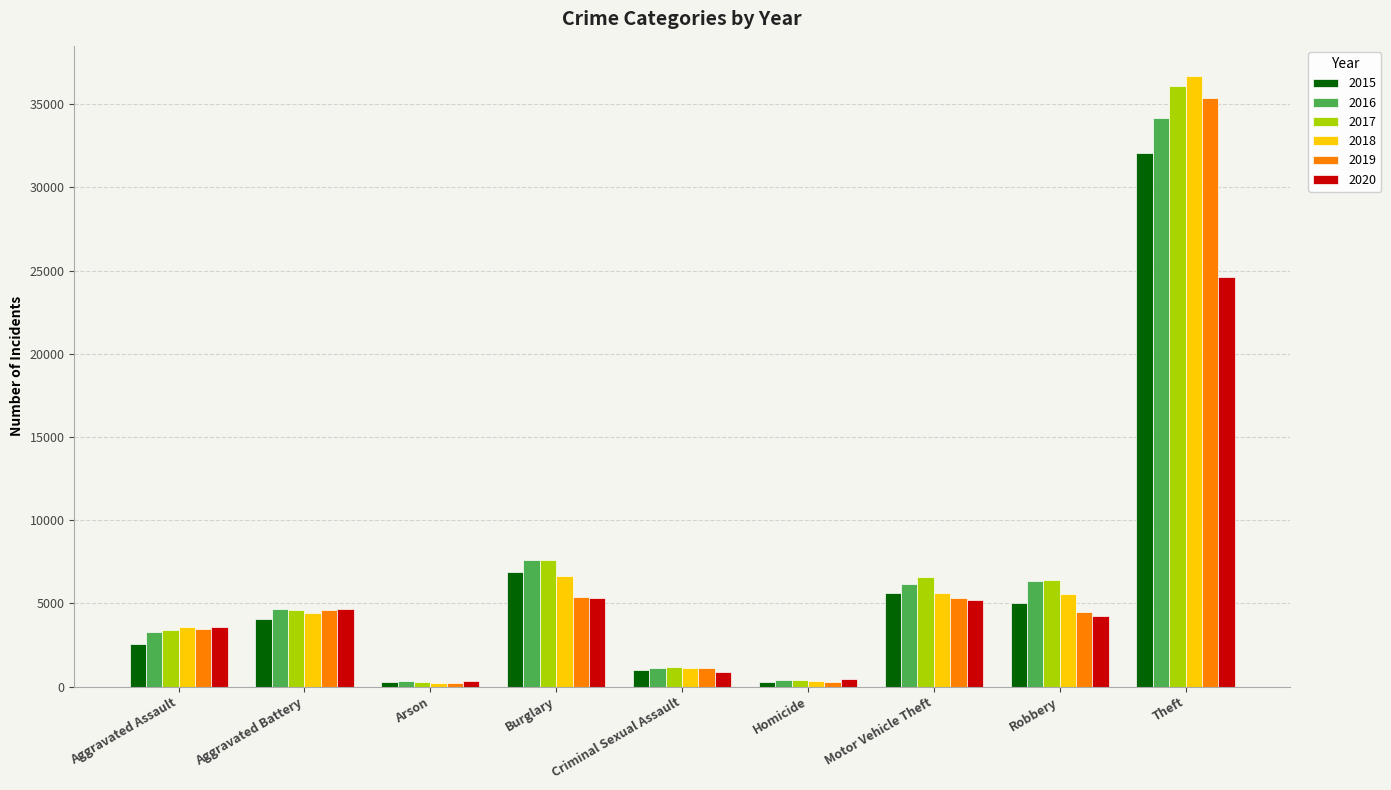

Is the value of 2017 at Theft greater than the value of 2018 at Arson?

Yes